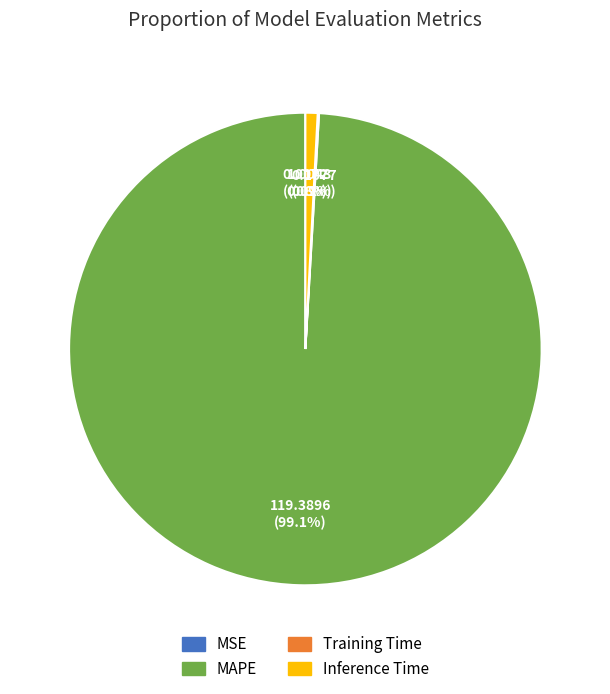

Is it true that MAPE is 91% of the pie?

False